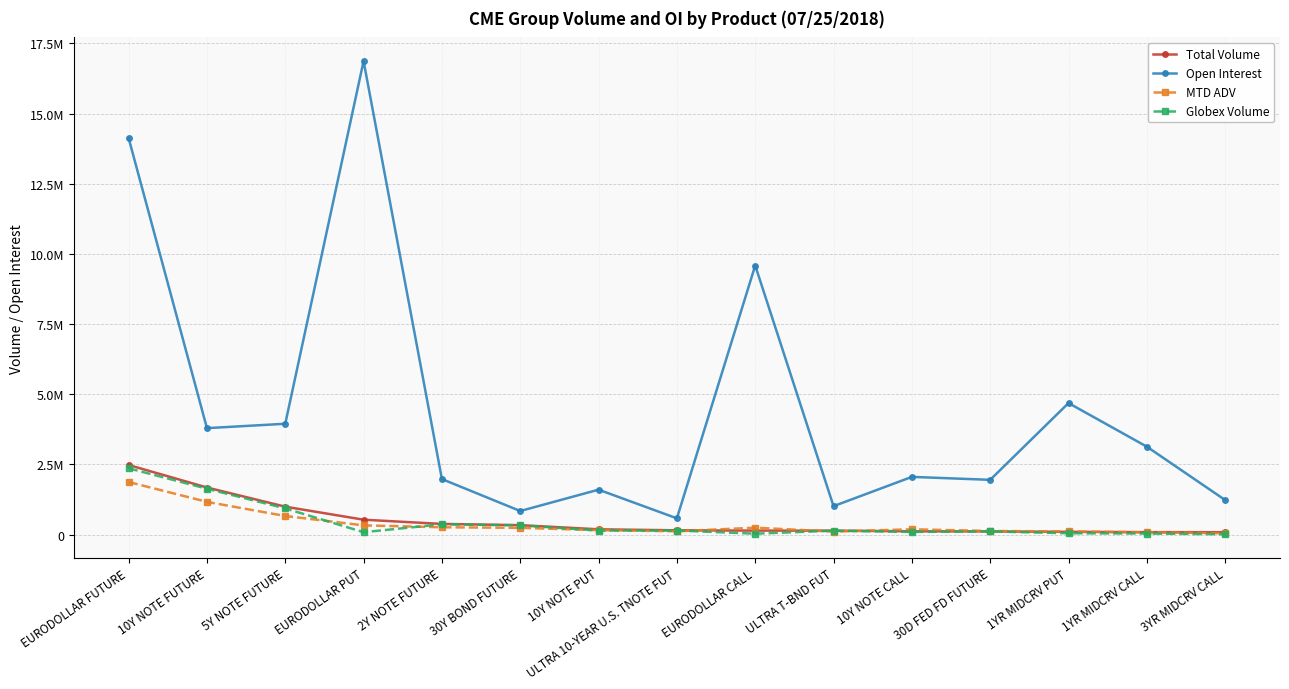

Reading left to right, what are all the values shown in this chart?

Total Volume: EURODOLLAR FUTURE=2476764.0	10Y NOTE FUTURE=1674918.0	5Y NOTE FUTURE=991513.0	EURODOLLAR PUT=527703.0	2Y NOTE FUTURE=377160.0	30Y BOND FUTURE=332430.0	10Y NOTE PUT=185064.0	ULTRA 10-YEAR U.S. TNOTE FUT=149804.0	EURODOLLAR CALL=139123.0	ULTRA T-BND FUT=137304.0	10Y NOTE CALL=115169.0	30D FED FD FUTURE=110208.0	1YR MIDCRV PUT=95355.0	1YR MIDCRV CALL=83945.0	3YR MIDCRV CALL=82919.0
Open Interest: EURODOLLAR FUTURE=14126513.0	10Y NOTE FUTURE=3789925.0	5Y NOTE FUTURE=3945901.0	EURODOLLAR PUT=16868980.0	2Y NOTE FUTURE=1975391.0	30Y BOND FUTURE=837132.0	10Y NOTE PUT=1597751.0	ULTRA 10-YEAR U.S. TNOTE FUT=576300.0	EURODOLLAR CALL=9583983.0	ULTRA T-BND FUT=1010182.0	10Y NOTE CALL=2053321.0	30D FED FD FUTURE=1948164.0	1YR MIDCRV PUT=4683552.0	1YR MIDCRV CALL=3129825.0	3YR MIDCRV CALL=1227736.0
MTD ADV: EURODOLLAR FUTURE=1871233.8	10Y NOTE FUTURE=1163160.6	5Y NOTE FUTURE=659570.7	EURODOLLAR PUT=325620.5	2Y NOTE FUTURE=258275.7	30Y BOND FUTURE=236884.5	10Y NOTE PUT=155148.4	ULTRA 10-YEAR U.S. TNOTE FUT=114573.2	EURODOLLAR CALL=243248.3	ULTRA T-BND FUT=103429.3	10Y NOTE CALL=186114.6	30D FED FD FUTURE=124778.9	1YR MIDCRV PUT=110358.9	1YR MIDCRV CALL=78958.2	3YR MIDCRV CALL=44190.9
Globex Volume: EURODOLLAR FUTURE=2359800.0	10Y NOTE FUTURE=1631375.0	5Y NOTE FUTURE=931118.0	EURODOLLAR PUT=82344.0	2Y NOTE FUTURE=363300.0	30Y BOND FUTURE=328741.0	10Y NOTE PUT=140200.0	ULTRA 10-YEAR U.S. TNOTE FUT=142797.0	EURODOLLAR CALL=30023.0	ULTRA T-BND FUT=136109.0	10Y NOTE CALL=93135.0	30D FED FD FUTURE=110208.0	1YR MIDCRV PUT=45495.0	1YR MIDCRV CALL=34245.0	3YR MIDCRV CALL=7369.0